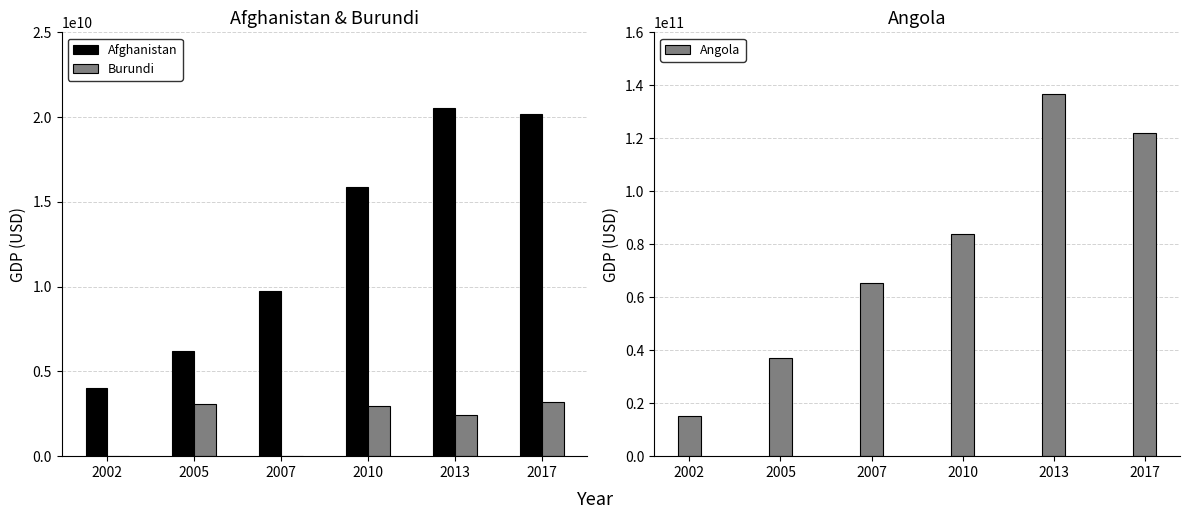

How many bars are there in total?

18